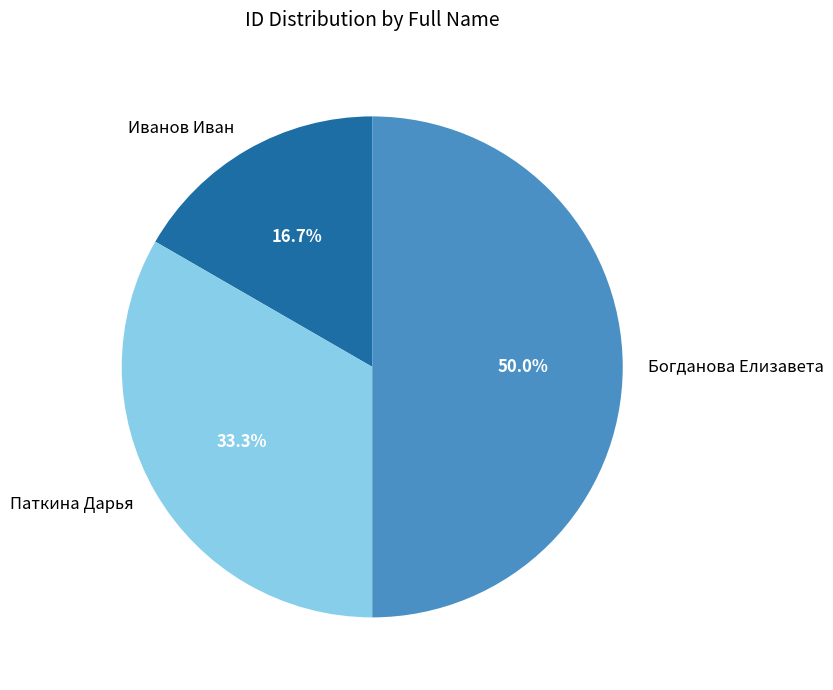

To the nearest percent, what percentage of the pie is Иванов Иван?

17%